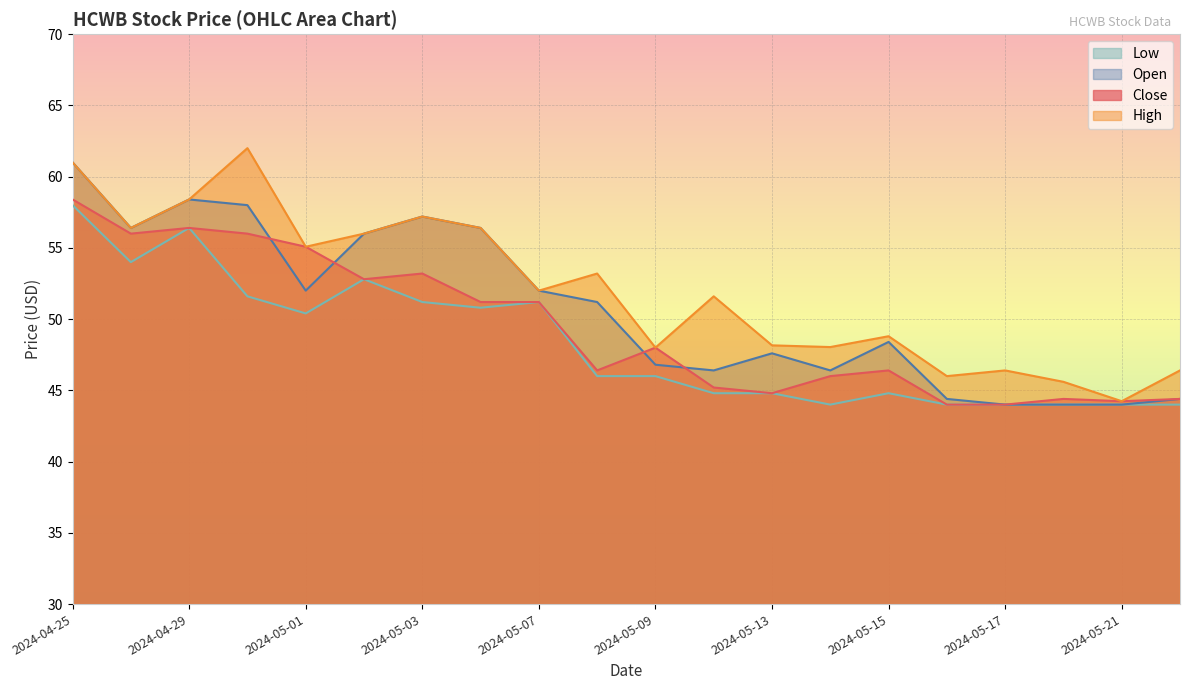

What are all the series names shown in the legend?

Low, Open, Close, High